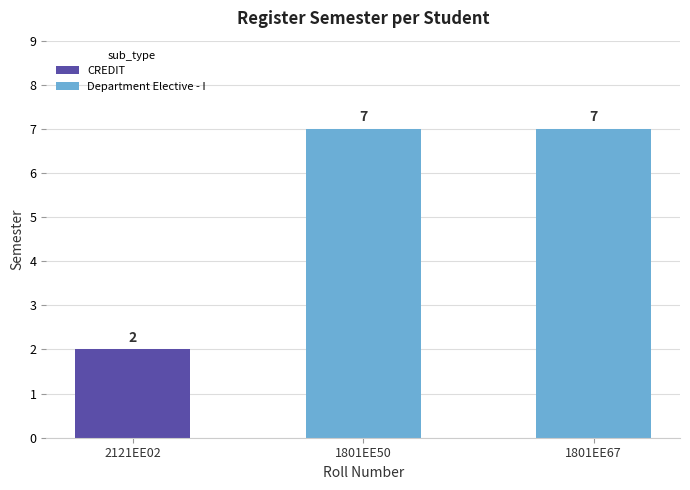

Reading left to right, what are all the values shown in this chart?

2	7	7